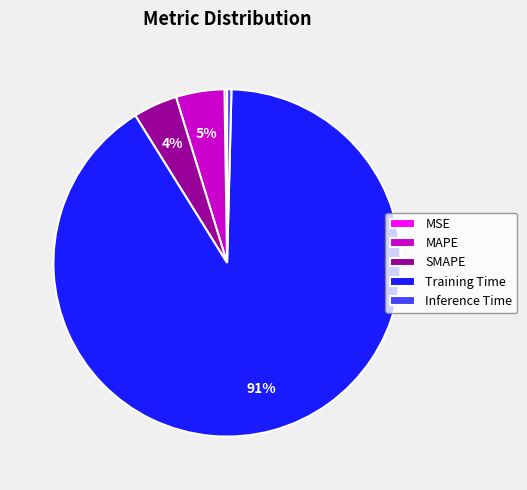

True or false: SMAPE accounts for 18% of the total.

False